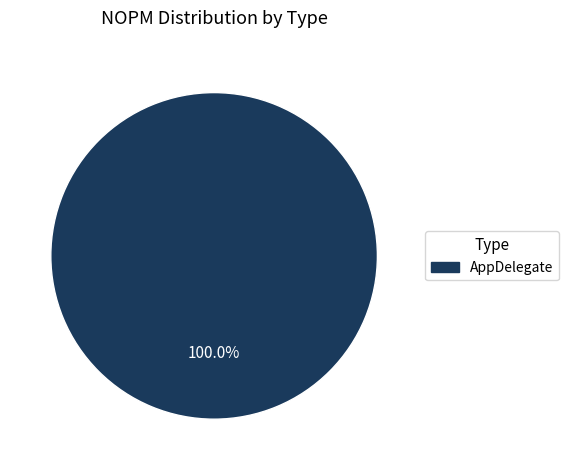

How many segments does this pie chart have?

1